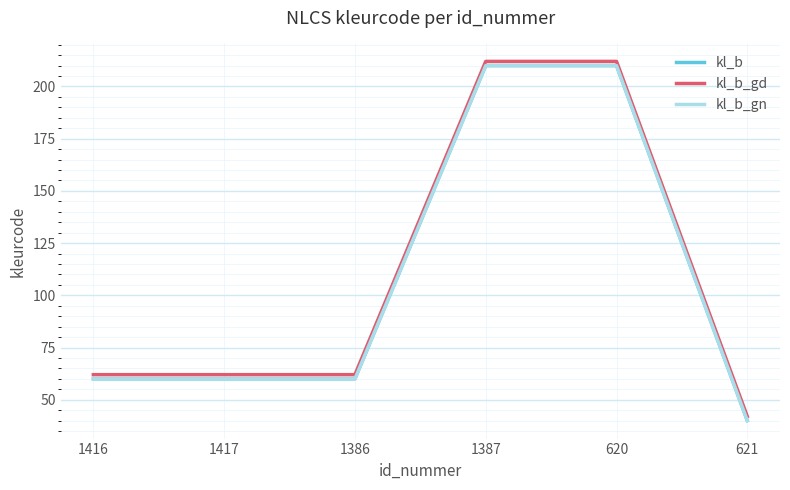

True or false: kl_b and kl_b_gn intersect in this chart.

False